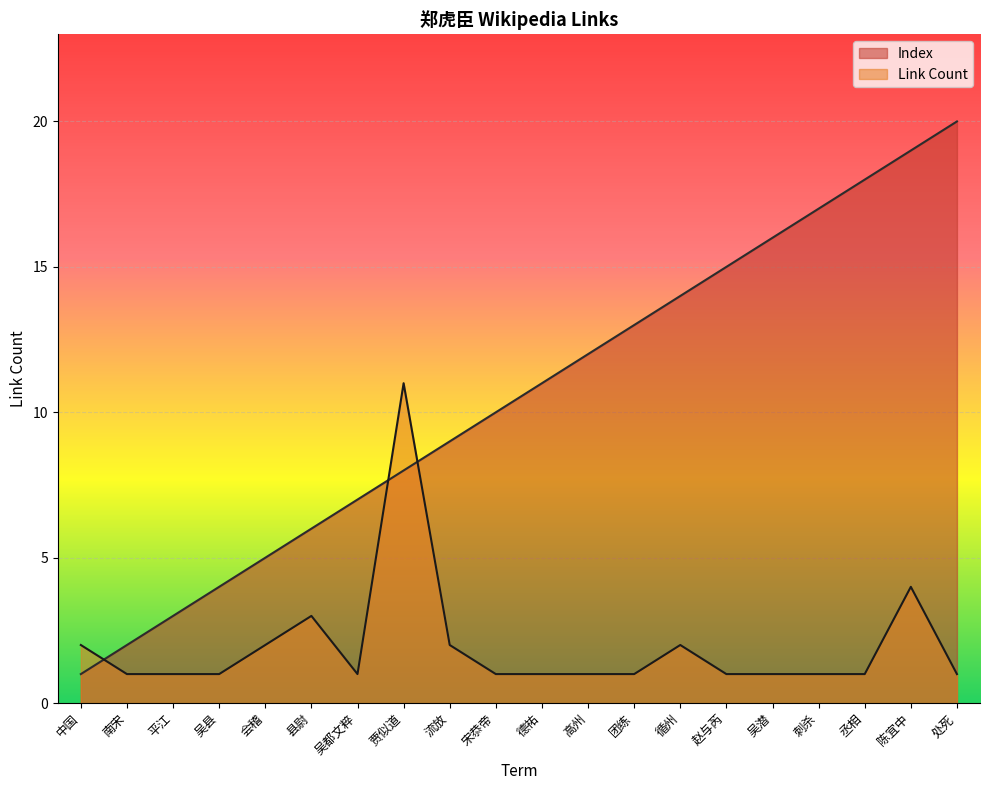

Is the value of Link Count at 吴县 greater than the value of Index at 循州?

No